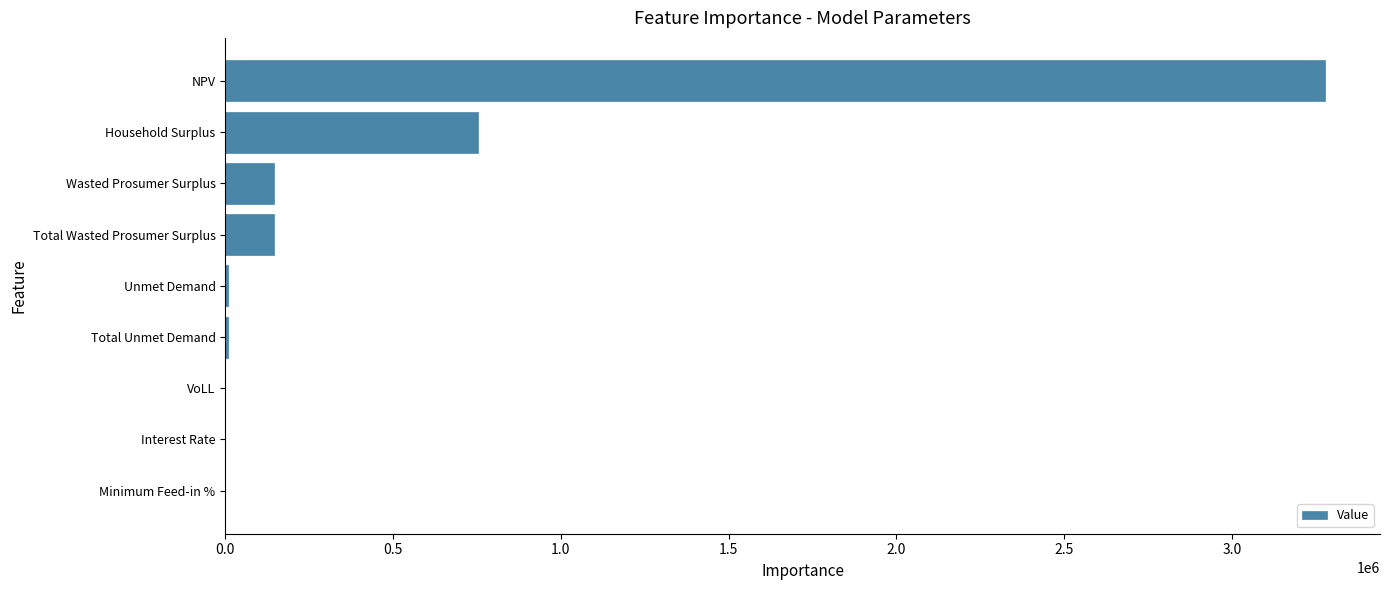

Count the number of values greater than 7661.

6